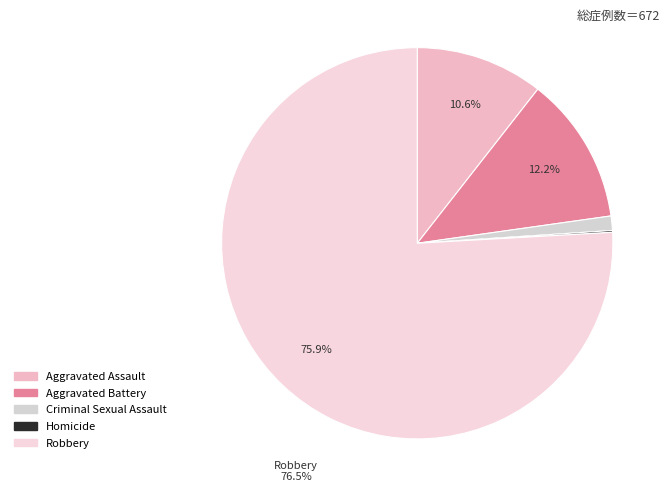

True or false: Robbery accounts for 76% of the total.

True